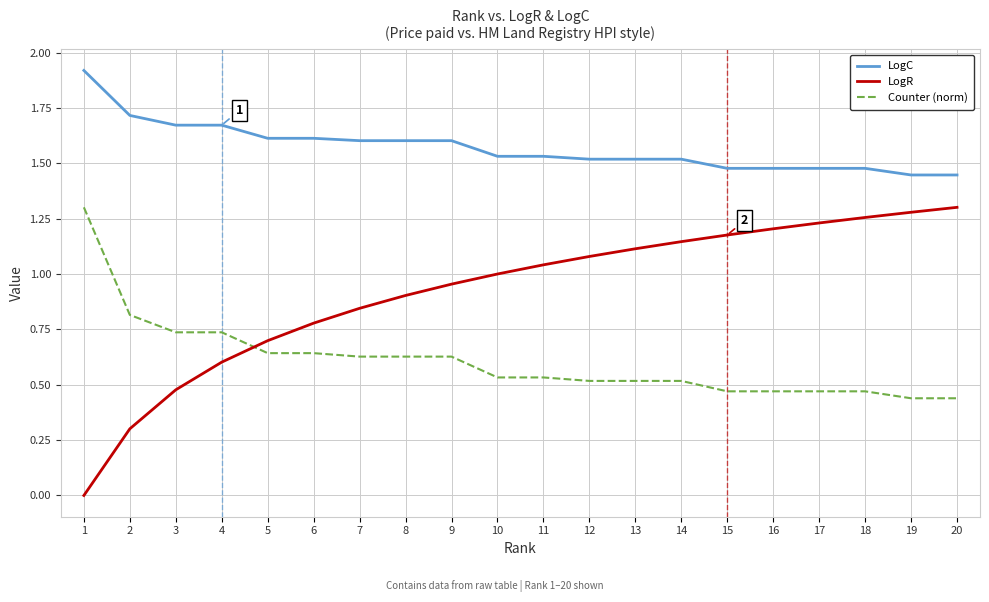

At 13, list the series in order from smallest to largest.

Counter (norm), LogR, LogC